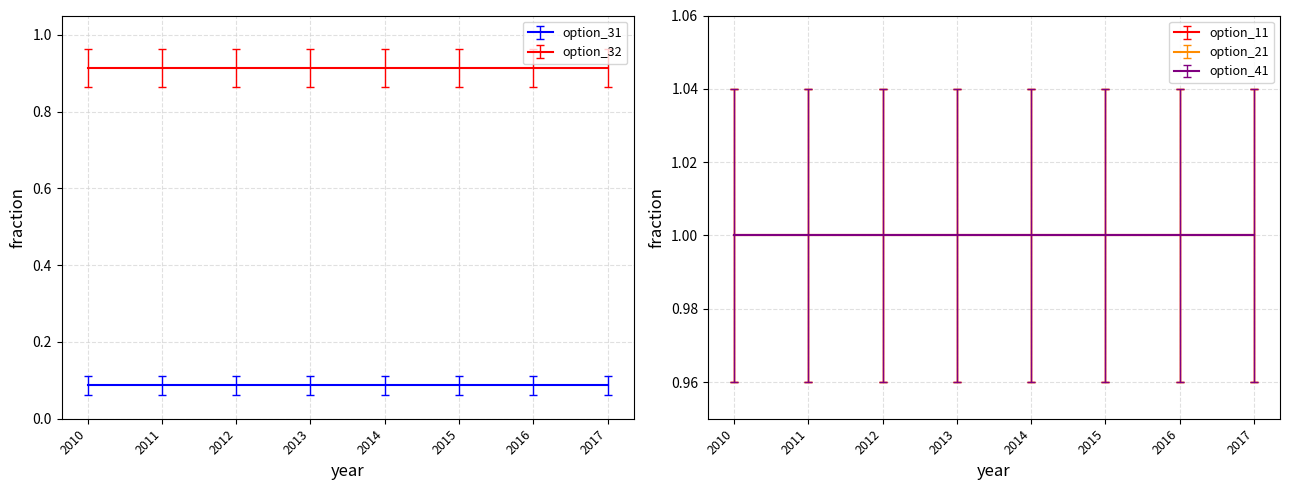

The option_41 series shows 1.0 at 2011. True or false?

True